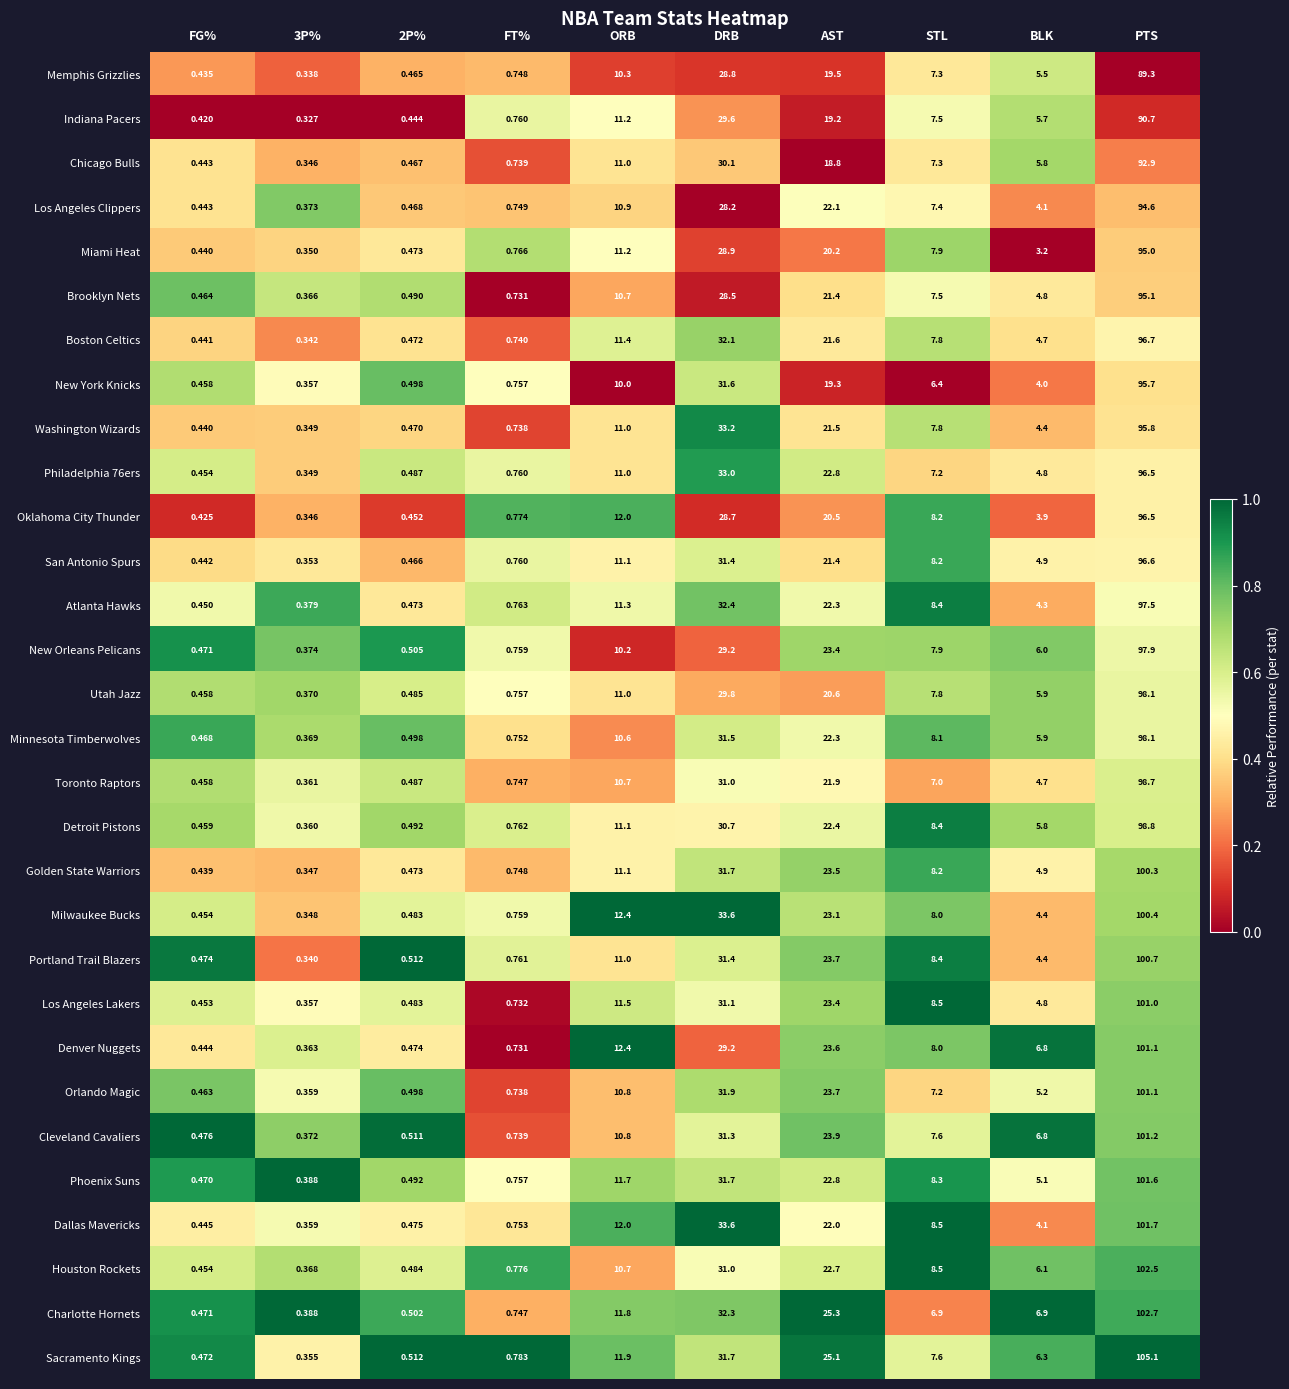

Which series has the widest spread of values?

Sacramento Kings